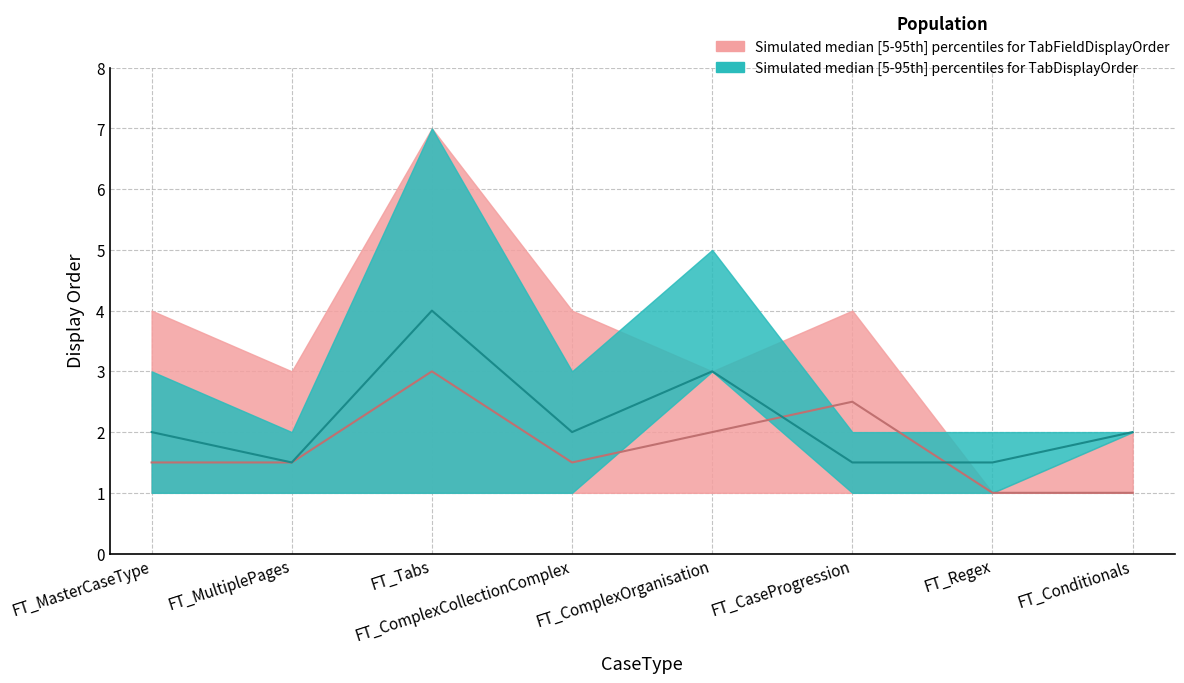

What is the sum of all TabFieldDisplayOrder_upper values?

28.0